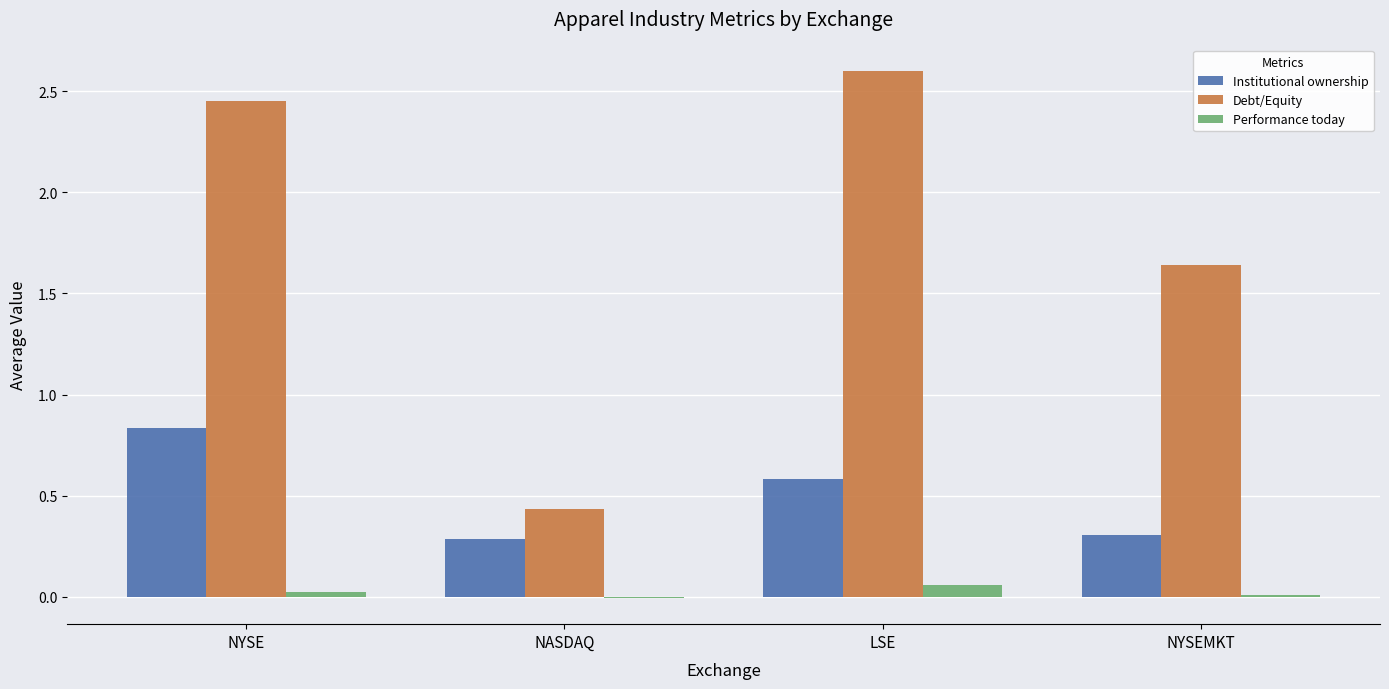

Which label corresponds to the largest value in the chart?

LSE